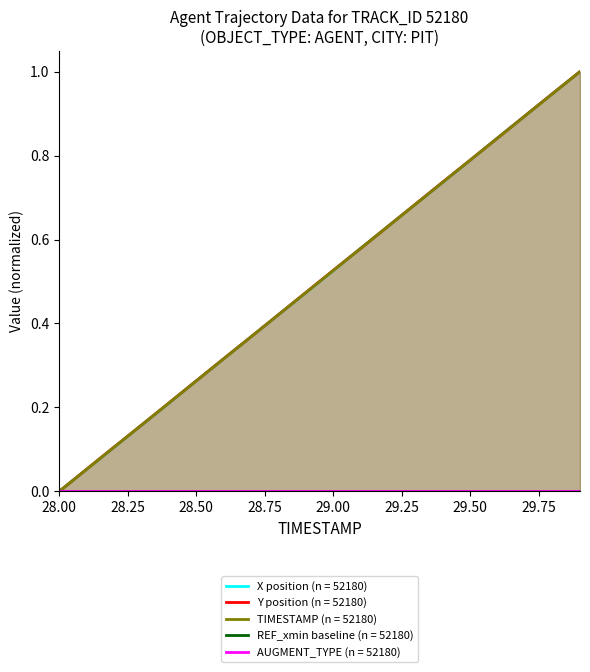

Is the value of Y at 29.7 greater than the value of TIMESTAMP at 29.5?

Yes